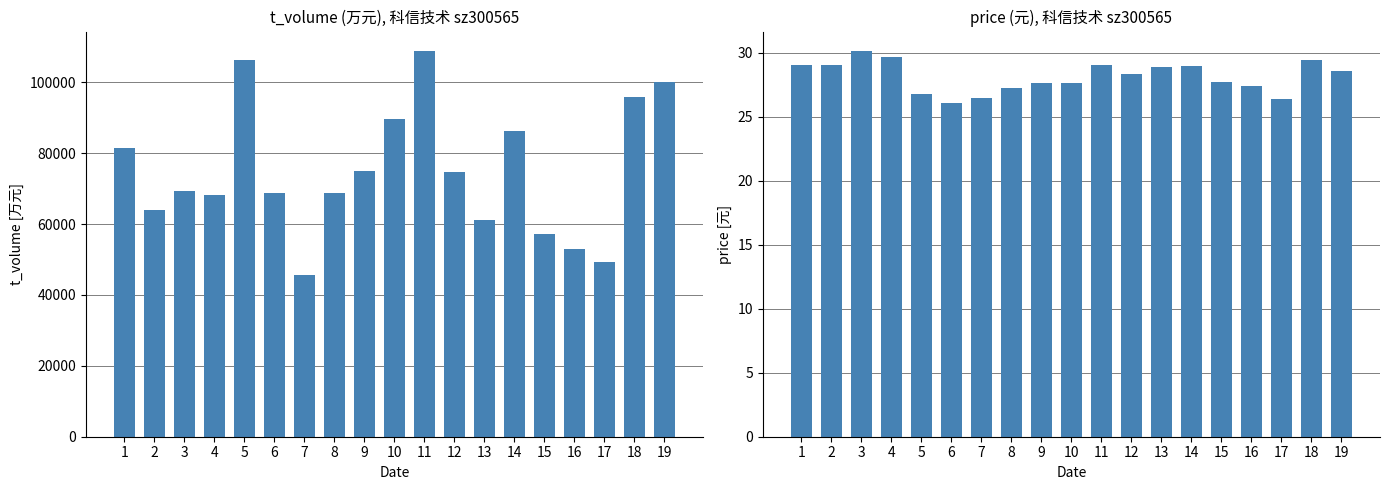

The value of price at 8 is 45.4. True or false?

False